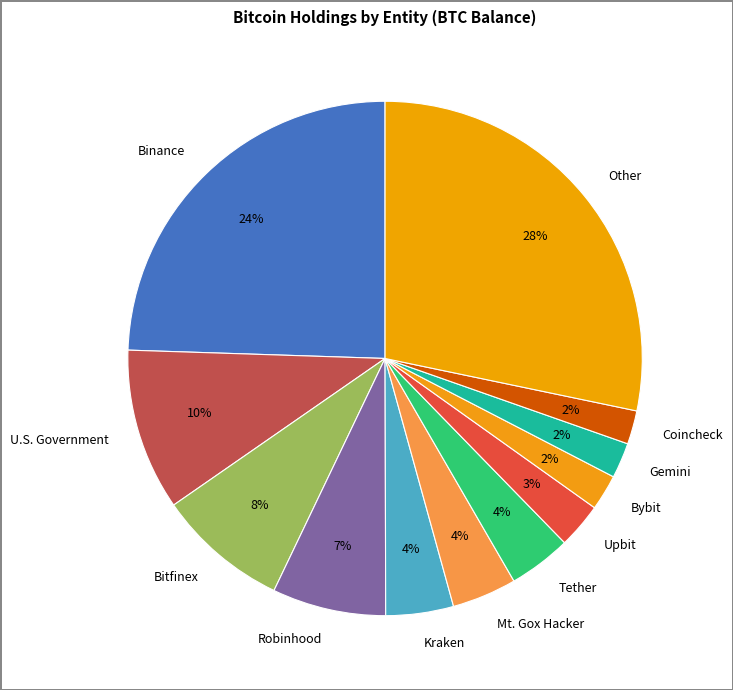

Which slice is the largest?

Other